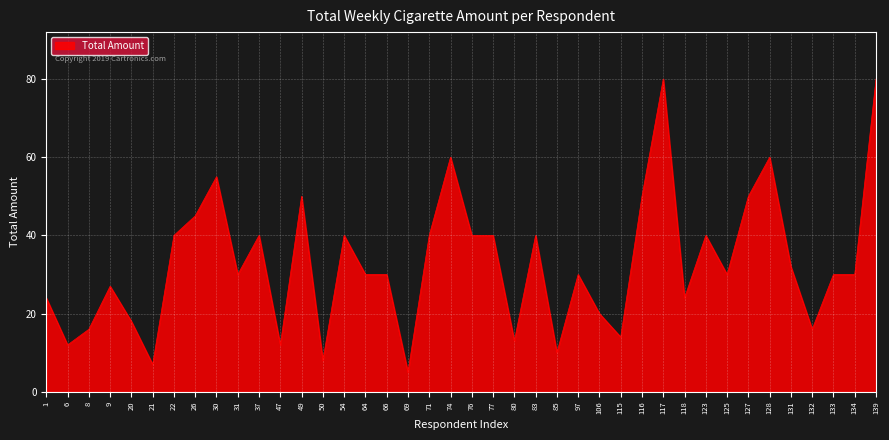

What is the difference between the maximum and minimum values?

75